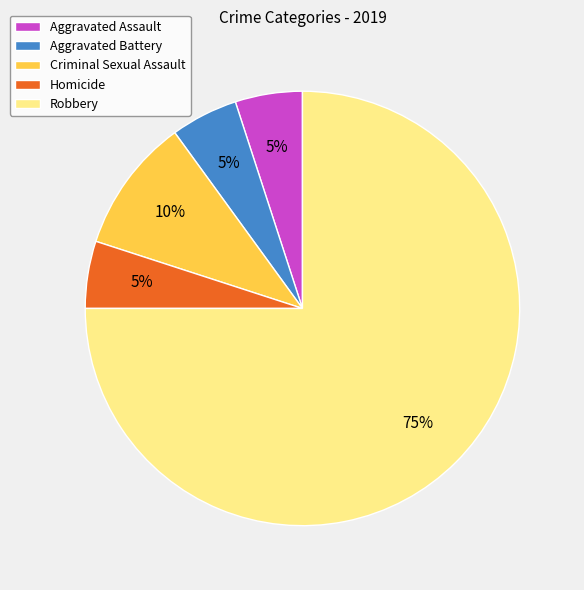

Count the number of slices in the pie.

5